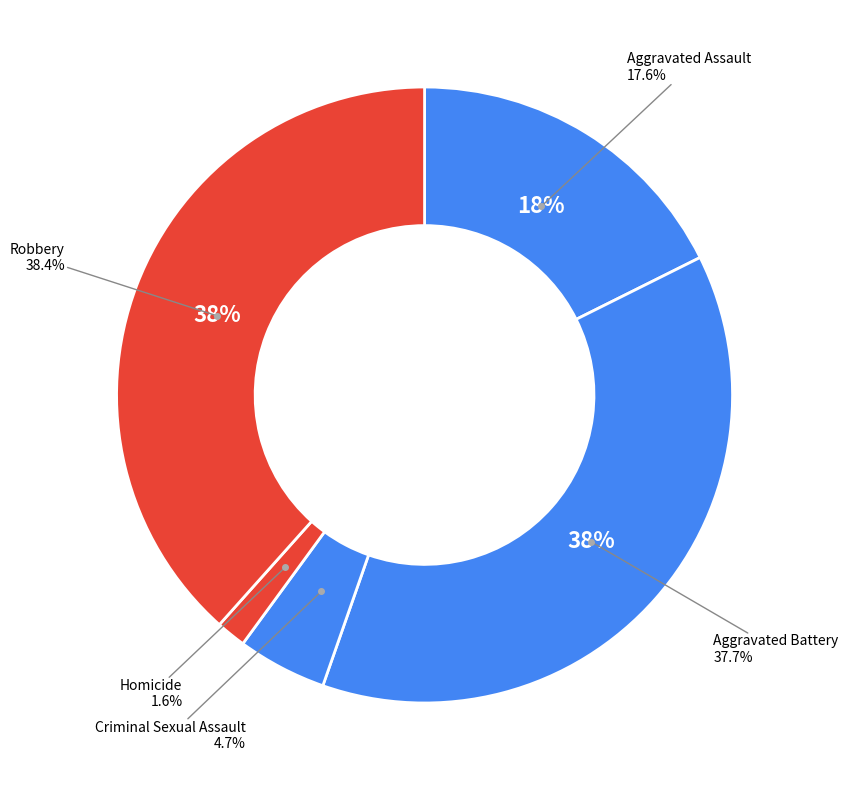

Count the number of slices in the pie.

5